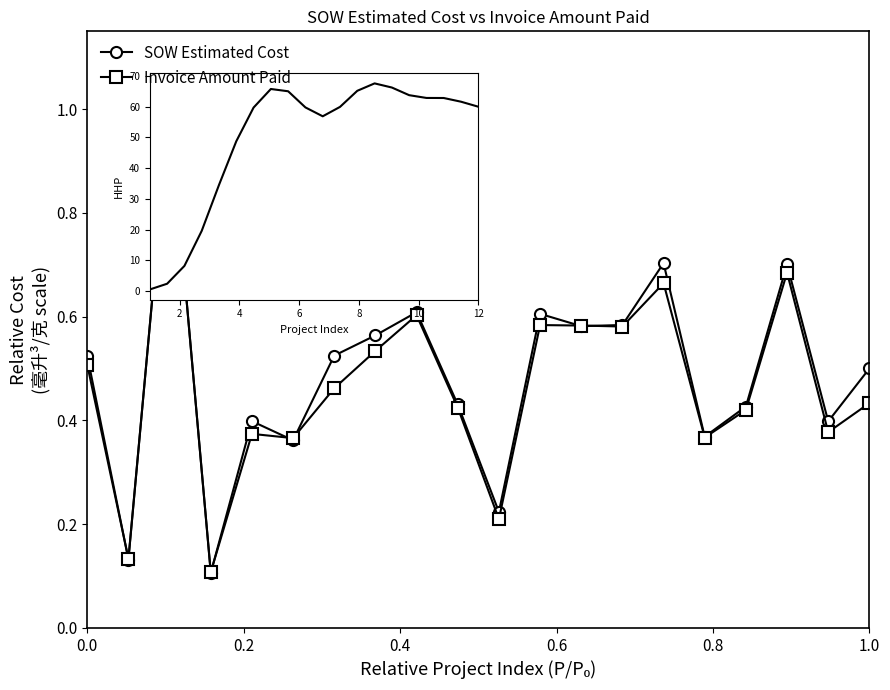

True or false: SOW Estimated Cost has more than 1 interior local peaks.

True